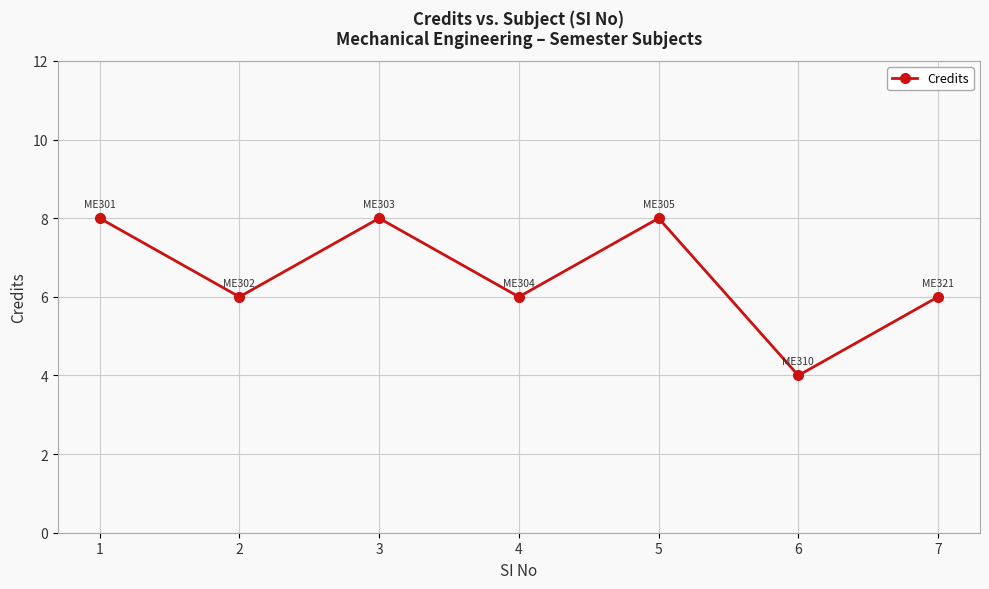

The chart shows a value of 3 at 2. True or false?

False